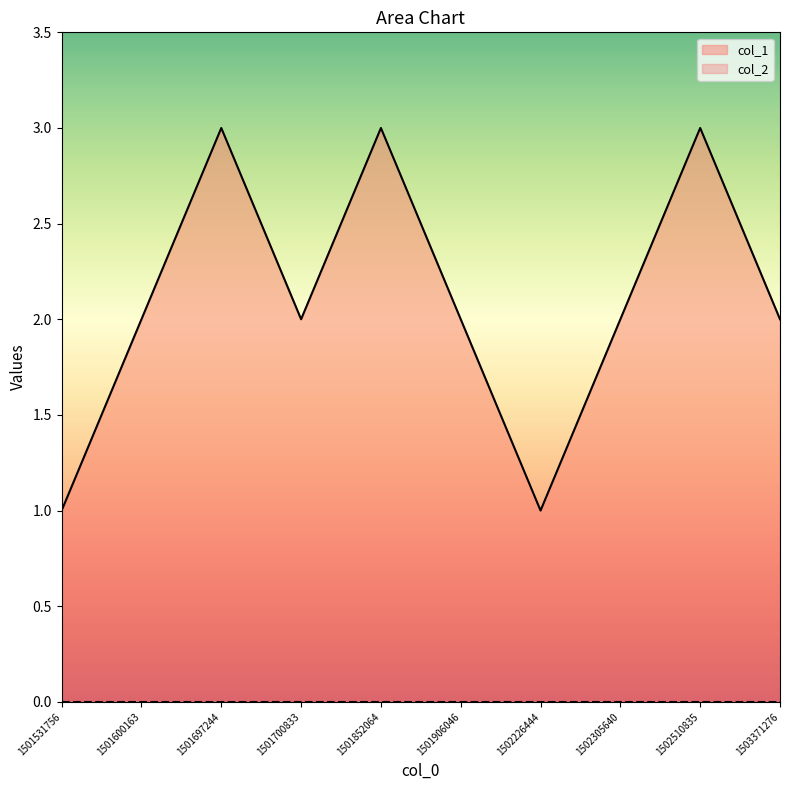

What is the value of the 8th point from the left?

2